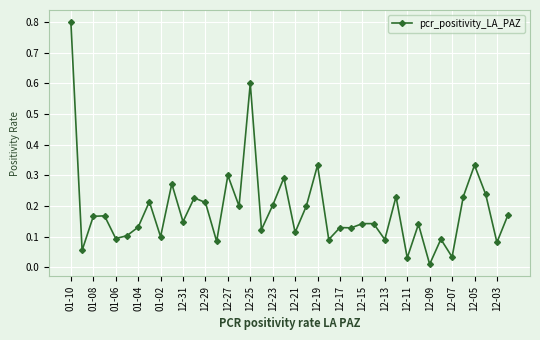

What is the difference between the maximum and minimum values?

0.8